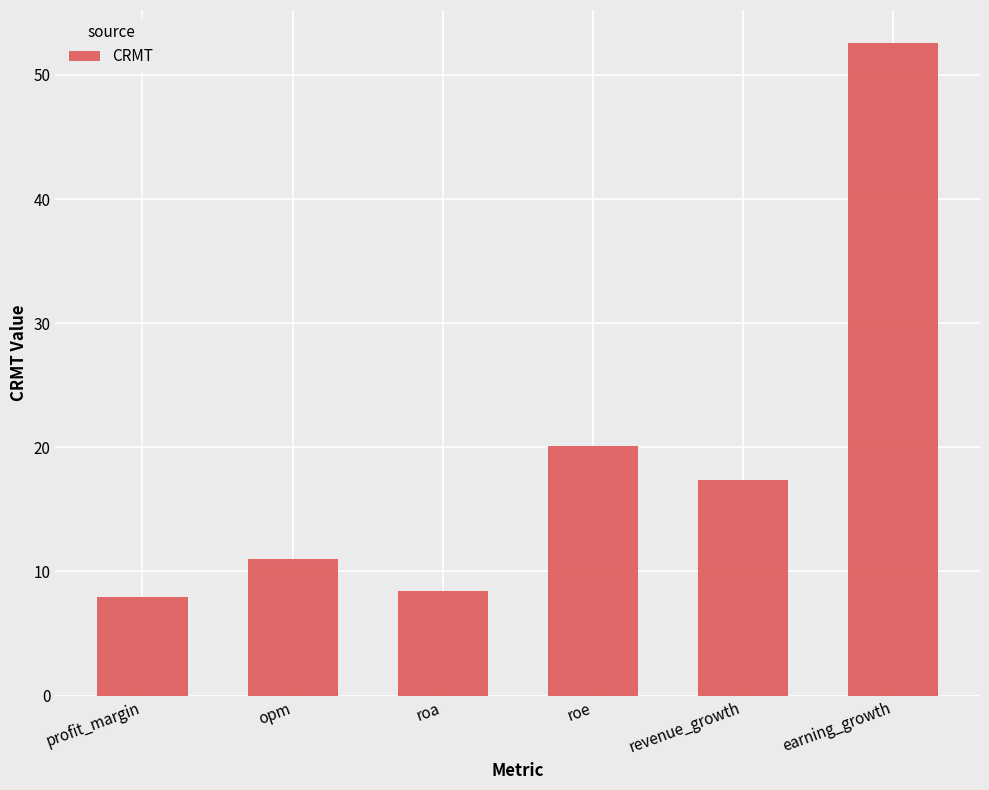

Are the bars horizontal?

No